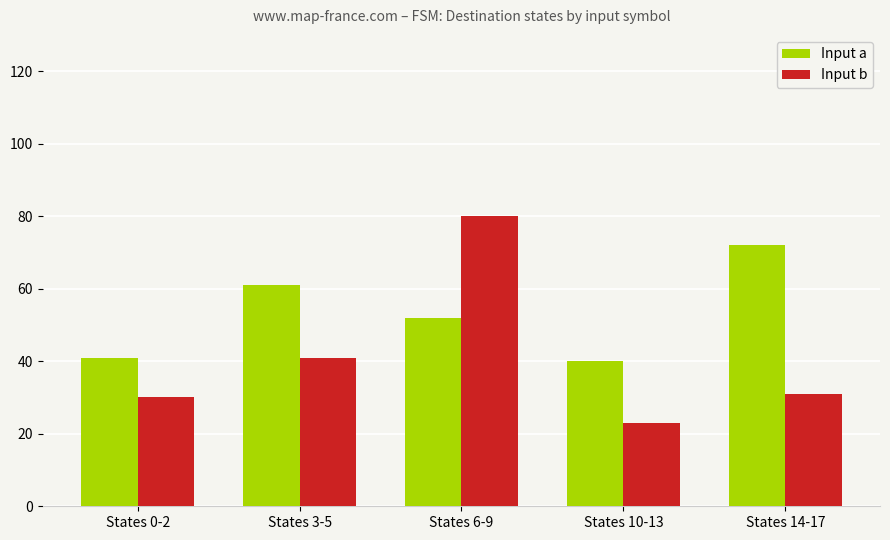

What are all the series names shown in the legend?

Input a, Input b